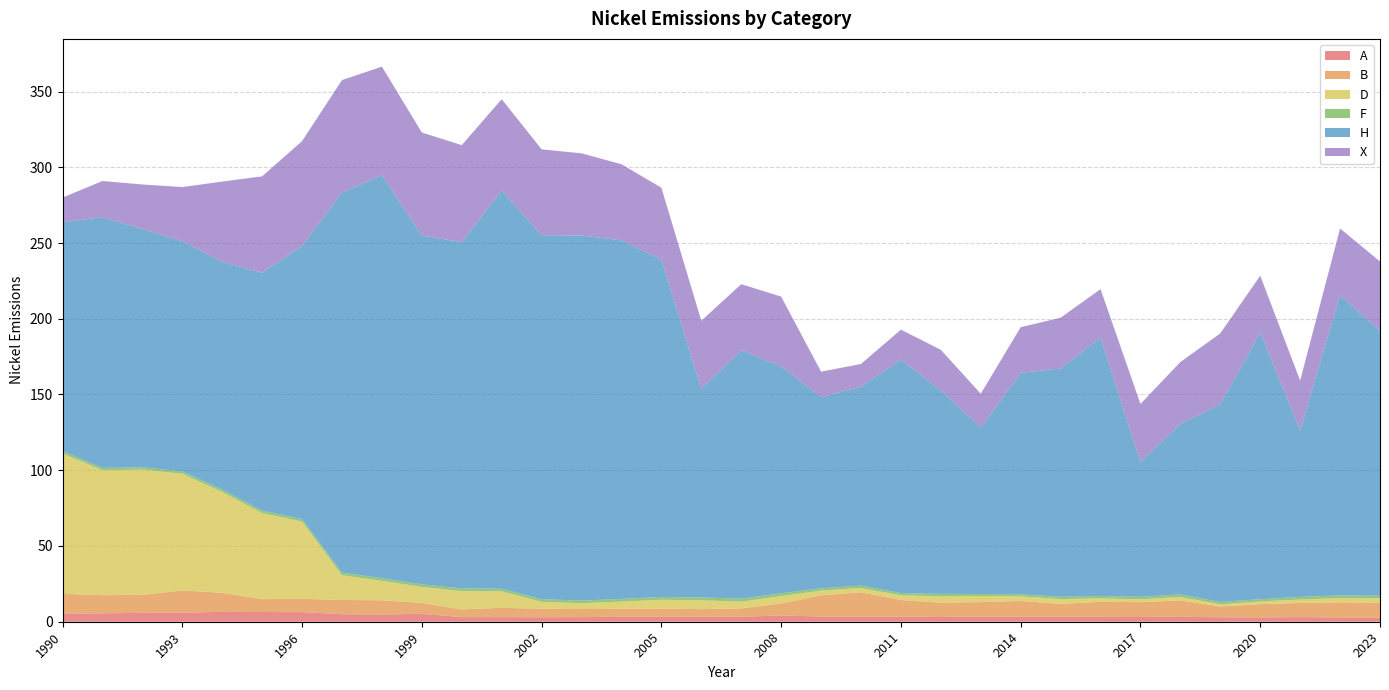

Reading left to right, what are all the values shown in this chart?

A: 1990=5.3	1991=5.6	1992=5.9	1993=6.0	1994=6.5	1995=6.4	1996=6.4	1997=5.0	1998=4.8	1999=5.2	2000=3.1	2001=3.0	2002=3.0	2003=3.0	2004=3.3	2005=3.3	2006=3.3	2007=3.4	2008=4.1	2009=3.5	2010=3.4	2011=3.2	2012=3.6	2013=3.2	2014=3.5	2015=3.3	2016=3.2	2017=3.1	2018=3.2	2019=3.0	2020=2.9	2021=3.1	2022=2.9	2023=2.8
B: 1990=13.1	1991=12.0	1992=11.8	1993=14.7	1994=12.6	1995=8.5	1996=8.8	1997=9.4	1998=9.4	1999=7.2	2000=5.1	2001=6.2	2002=5.6	2003=5.3	2004=5.3	2005=5.4	2006=5.0	2007=5.4	2008=8.0	2009=14.0	2010=16.0	2011=11.2	2012=9.0	2013=9.7	2014=10.2	2015=8.5	2016=10.0	2017=9.8	2018=10.9	2019=7.1	2020=8.7	2021=9.3	2022=10.0	2023=9.9
D: 1990=92.6	1991=82.5	1992=82.7	1993=77.1	1994=66.5	1995=56.8	1996=51.0	1997=16.3	1998=12.8	1999=10.6	2000=12.1	2001=10.8	2002=4.5	2003=3.9	2004=4.7	2005=5.8	2006=5.8	2007=4.4	2008=4.8	2009=3.1	2010=2.8	2011=3.1	2012=4.2	2013=4.0	2014=3.0	2015=3.1	2016=2.3	2017=1.9	2018=2.2	2019=1.4	2020=1.7	2021=2.2	2022=2.8	2023=2.8
F: 1990=1.7	1991=1.6	1992=1.5	1993=1.6	1994=1.6	1995=1.6	1996=1.6	1997=1.7	1998=1.7	1999=1.7	2000=1.8	2001=1.7	2002=1.7	2003=1.7	2004=1.9	2005=1.8	2006=1.9	2007=2.0	2008=1.8	2009=1.5	2010=1.6	2011=1.5	2012=1.6	2013=1.4	2014=1.4	2015=1.5	2016=1.6	2017=1.6	2018=1.7	2019=1.6	2020=1.5	2021=1.7	2022=1.7	2023=1.7
H: 1990=150.9	1991=165.6	1992=157.3	1993=152.0	1994=150.3	1995=157.0	1996=180.4	1997=250.9	1998=266.0	1999=230.2	2000=228.6	2001=262.8	2002=240.3	2003=241.0	2004=236.7	2005=222.7	2006=137.7	2007=164.0	2008=149.8	2009=126.1	2010=131.4	2011=154.2	2012=134.3	2013=109.9	2014=146.2	2015=150.7	2016=170.5	2017=89.0	2018=112.6	2019=130.4	2020=176.1	2021=109.9	2022=198.3	2023=174.9
X: 1990=16.3	1991=23.8	1992=29.4	1993=35.7	1994=53.0	1995=63.6	1996=69.1	1997=74.2	1998=71.6	1999=68.1	2000=64.0	2001=60.4	2002=56.7	2003=54.2	2004=50.2	2005=47.5	2006=45.0	2007=43.6	2008=46.1	2009=16.9	2010=14.9	2011=19.8	2012=26.8	2013=22.3	2014=30.1	2015=33.5	2016=32.1	2017=38.3	2018=40.8	2019=46.8	2020=37.5	2021=32.9	2022=43.9	2023=45.7